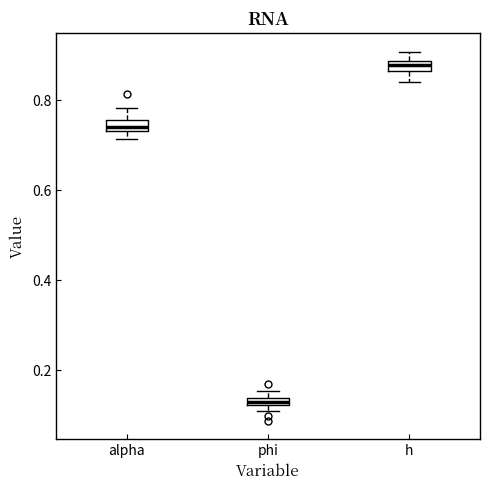

Which box has the lowest median line?

phi